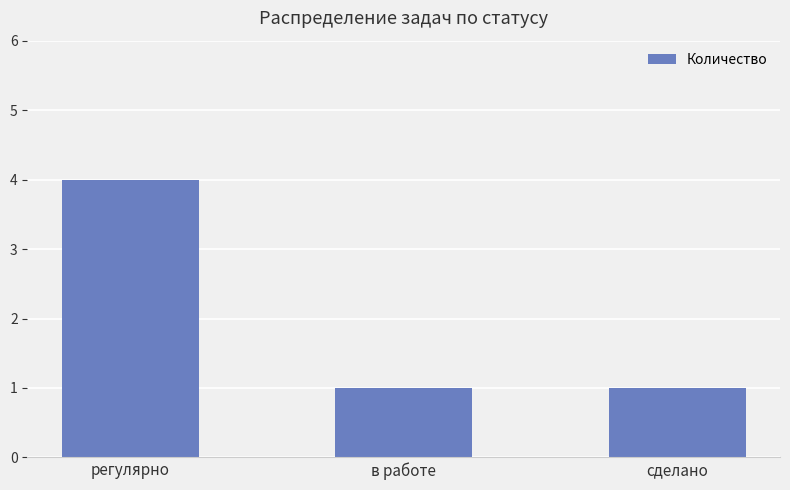

Which has a higher value, сделано or регулярно?

регулярно